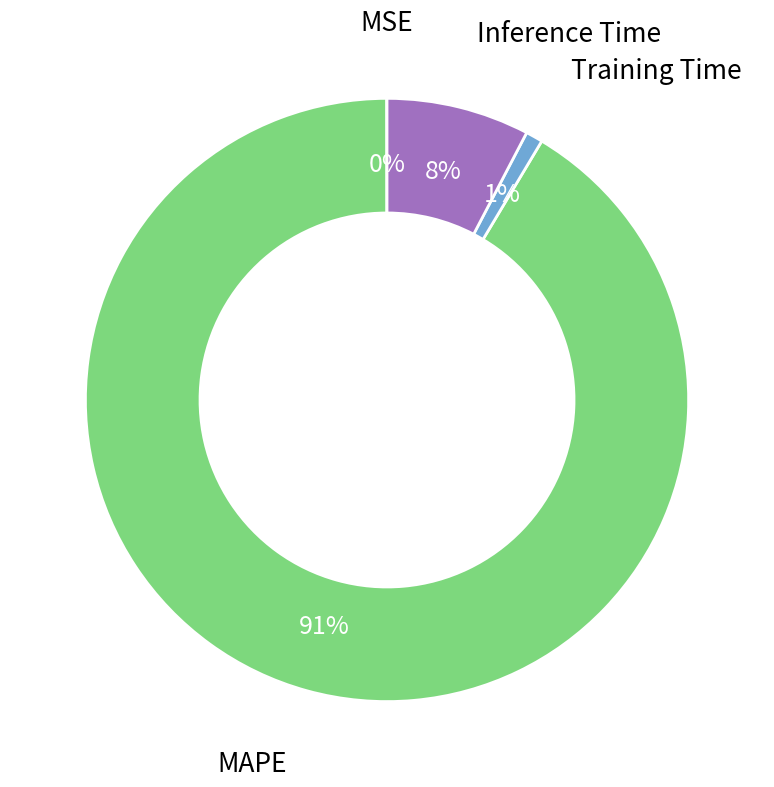

Does any single category account for the majority?

Yes